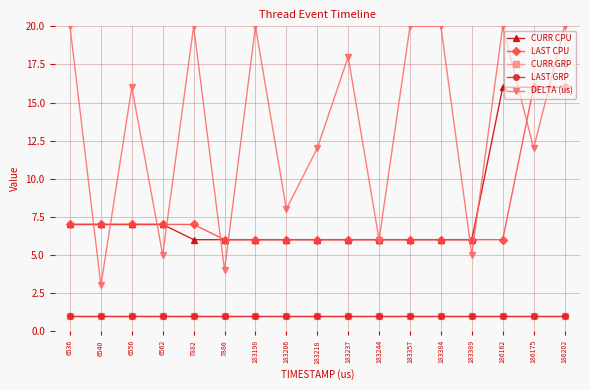

Does the chart have visible grid lines?

Yes